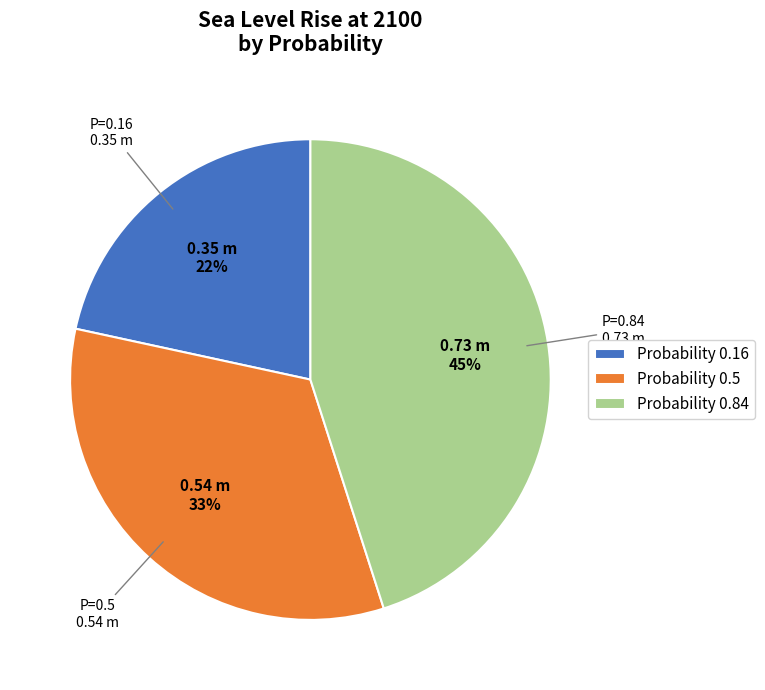

Which category has the biggest portion of the pie?

Probability 0.84